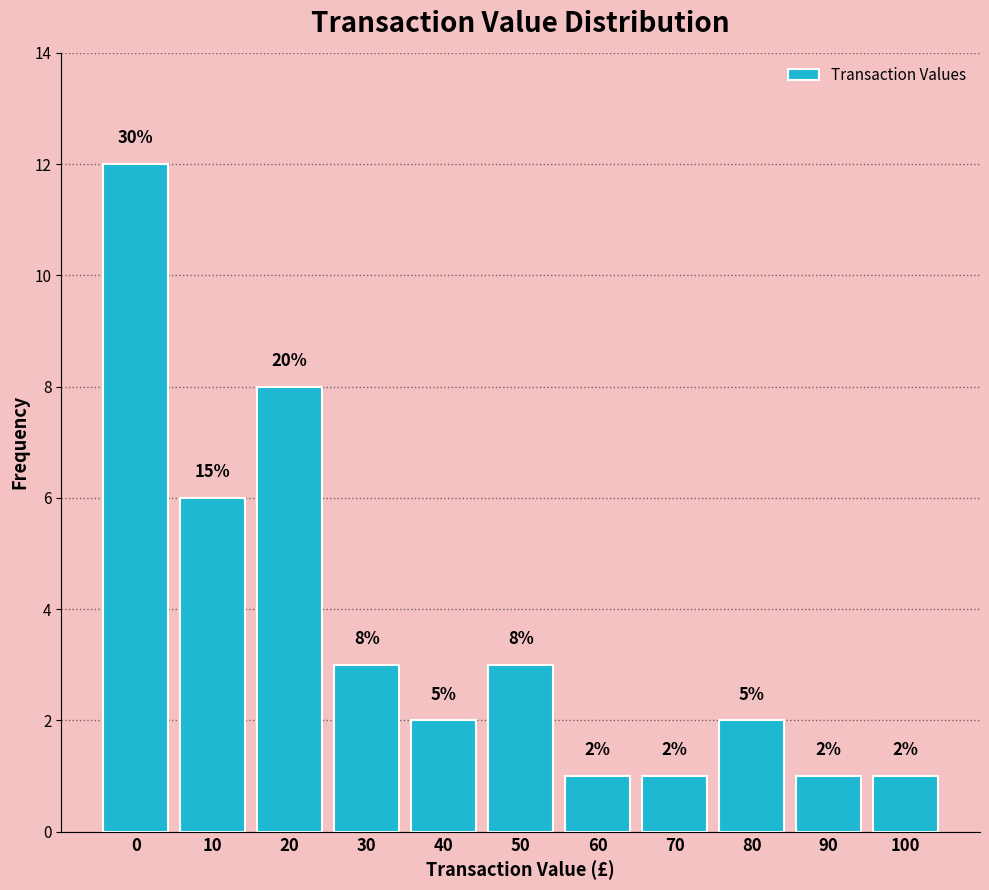

Reading left to right, extract all data points from this chart.

0=12	10=6	20=8	30=3	40=2	50=3	60=1	70=1	80=2	90=1	100=1